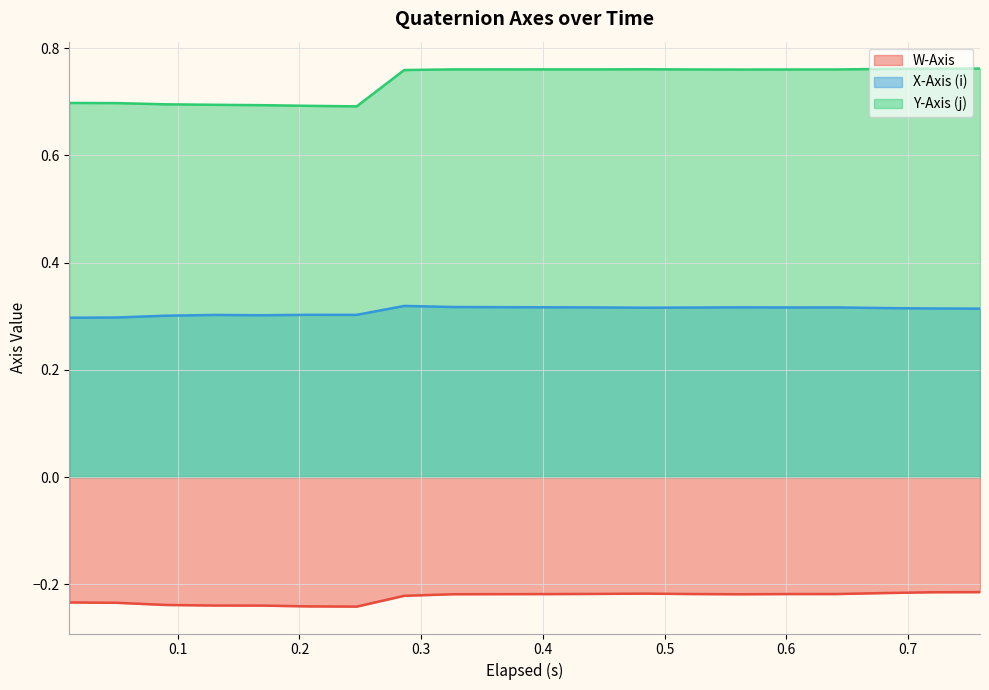

What are all the series names shown in the legend?

W-Axis, X-Axis (i), Y-Axis (j)